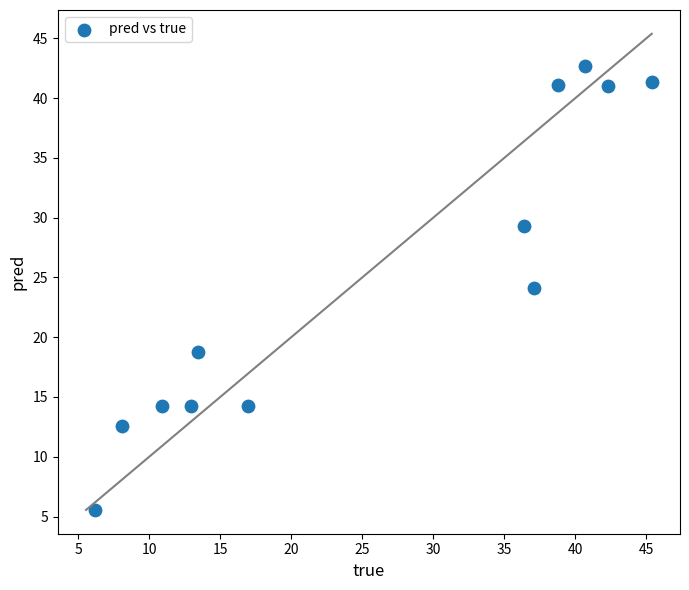

What is the range of X values (max minus min)?

39.2